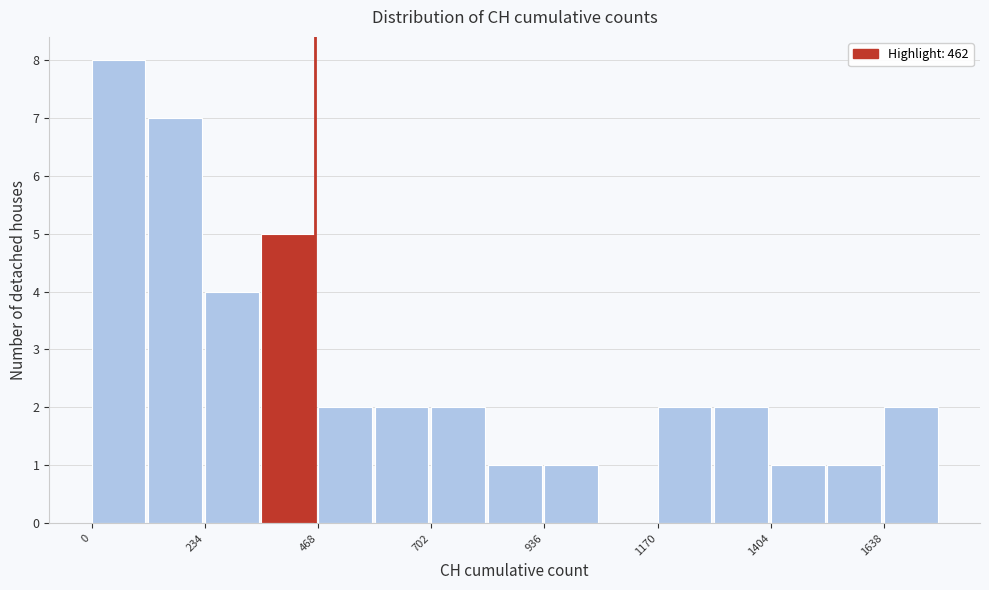

Around what value on the x-axis is the tallest bar? Give the approximate position of its centre, as read against the axis.

50